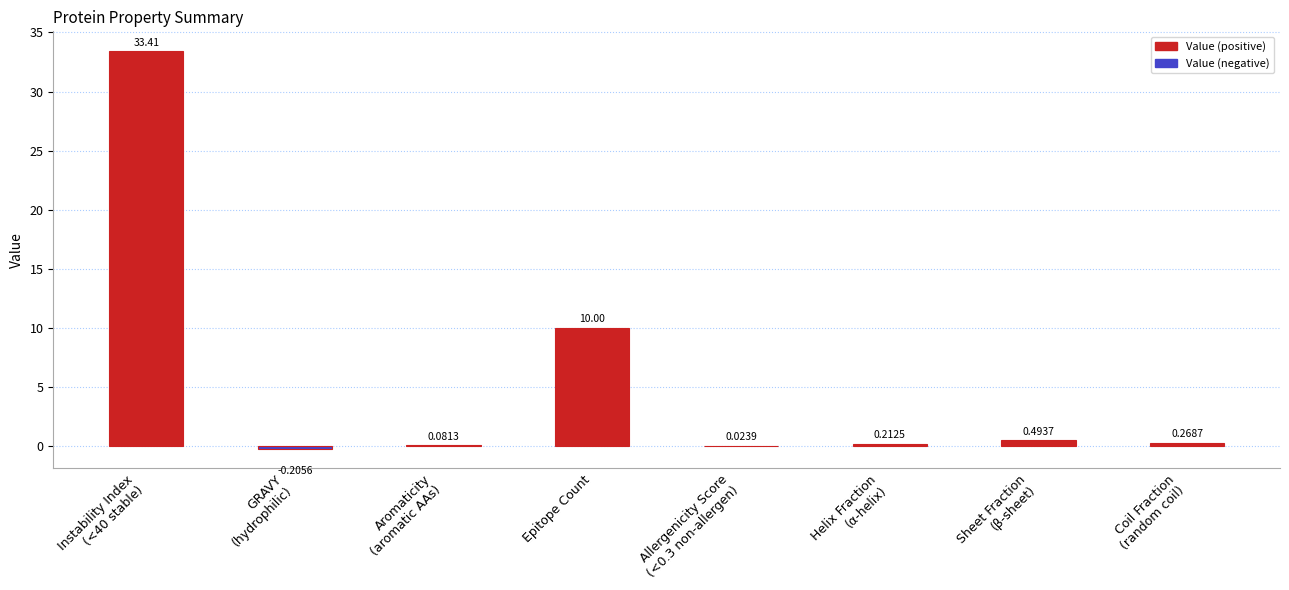

How many values exceed 0?

7